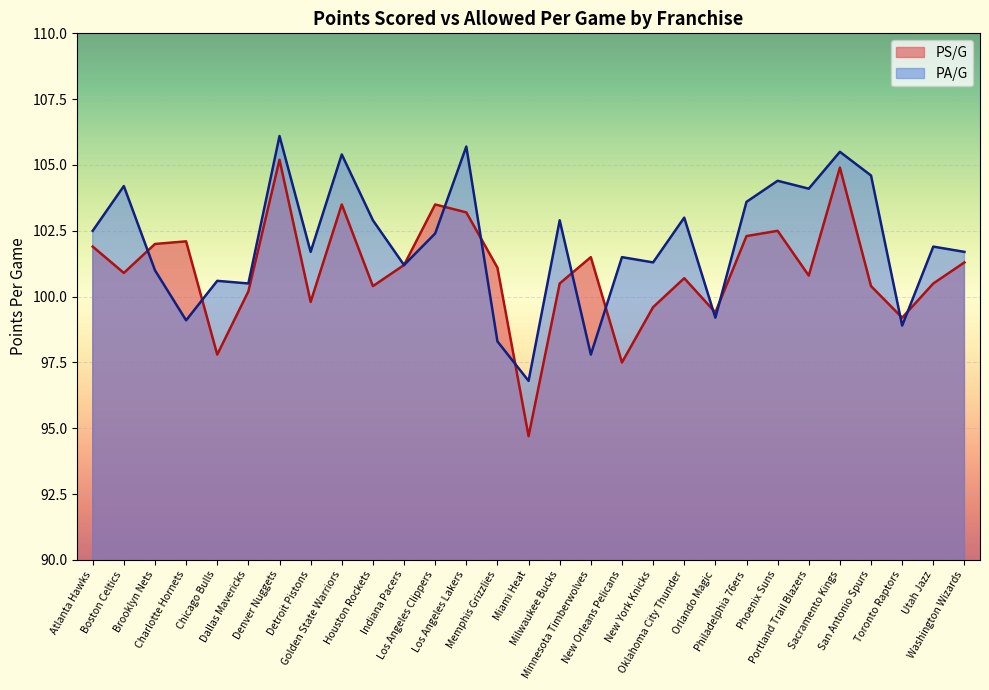

Read the PS/G value at Boston Celtics.

100.9